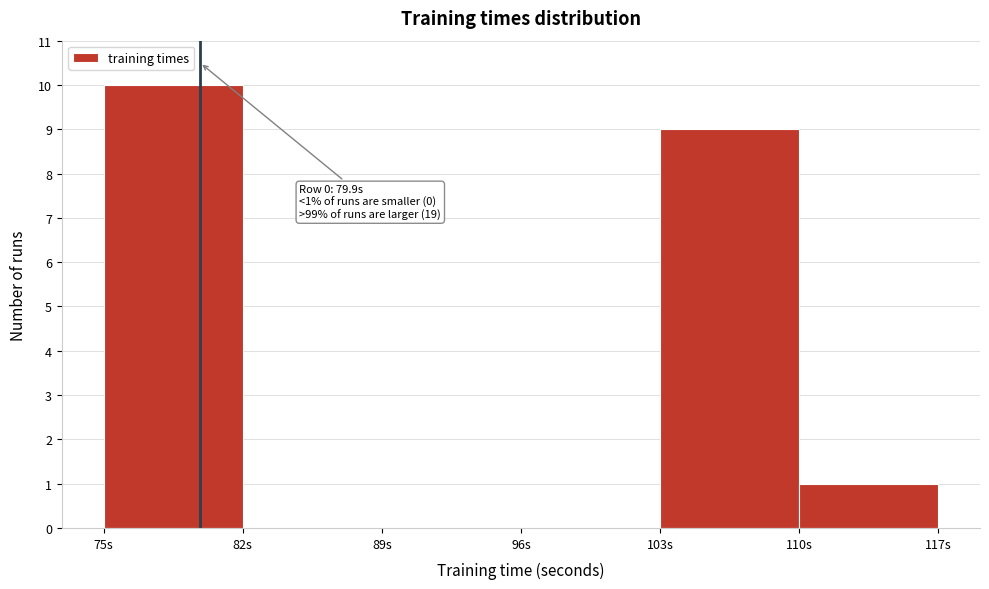

Over which range of the x-axis is the bar tallest?

75 to 82